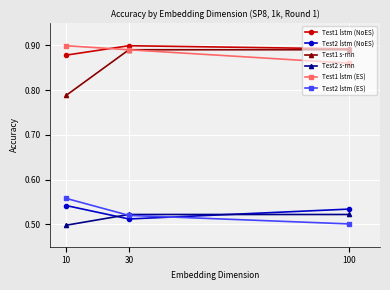

The Test1 s-rnn series shows 0.9 at 30. True or false?

True